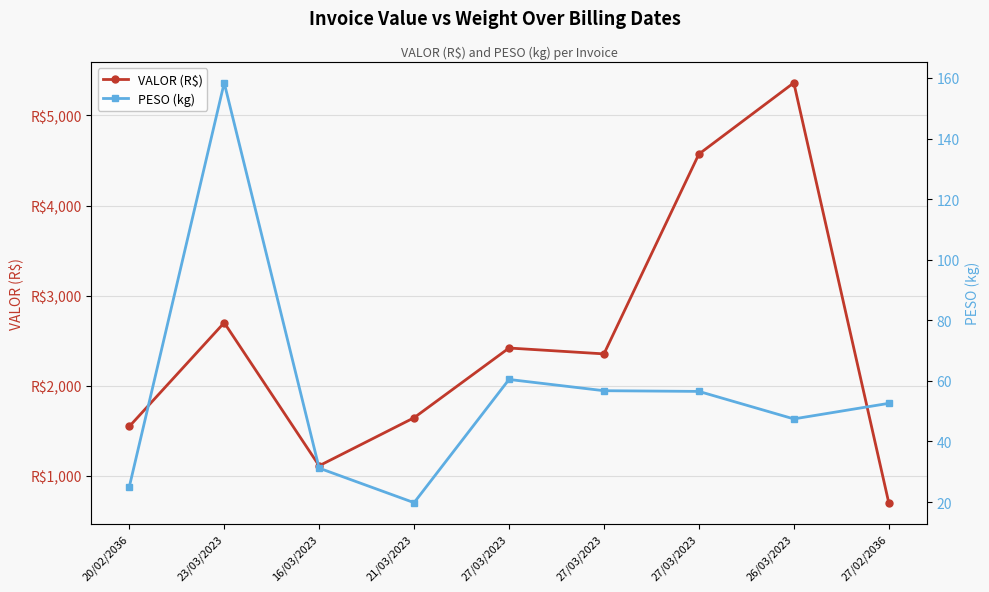

What is the spread (max minus min) of values at 27/03/2023?

2357.2